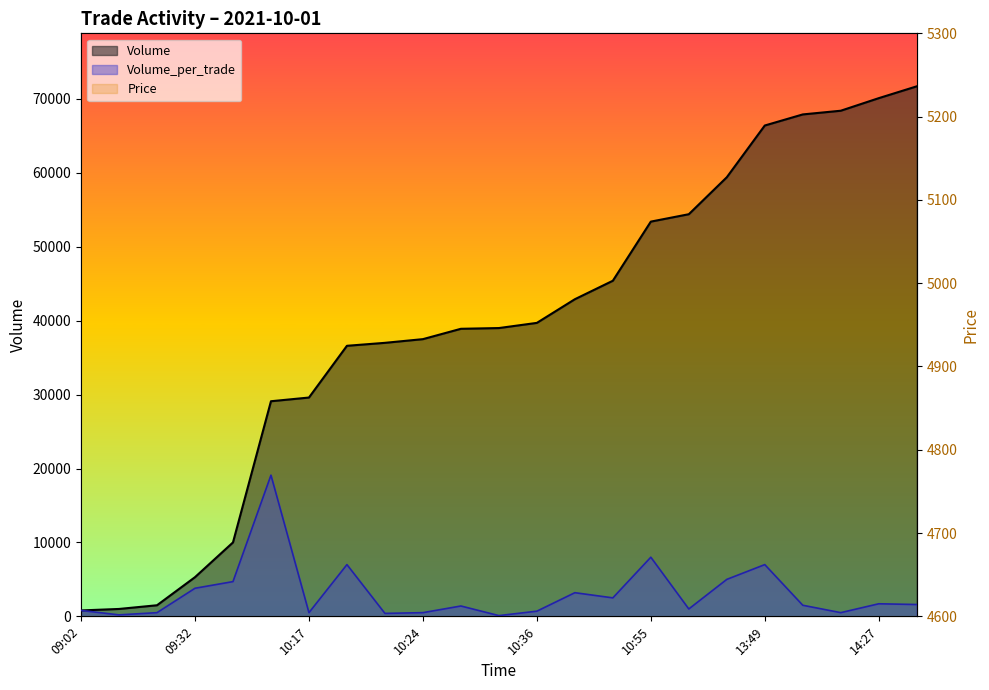

At which category is the sum across all series the highest?

18